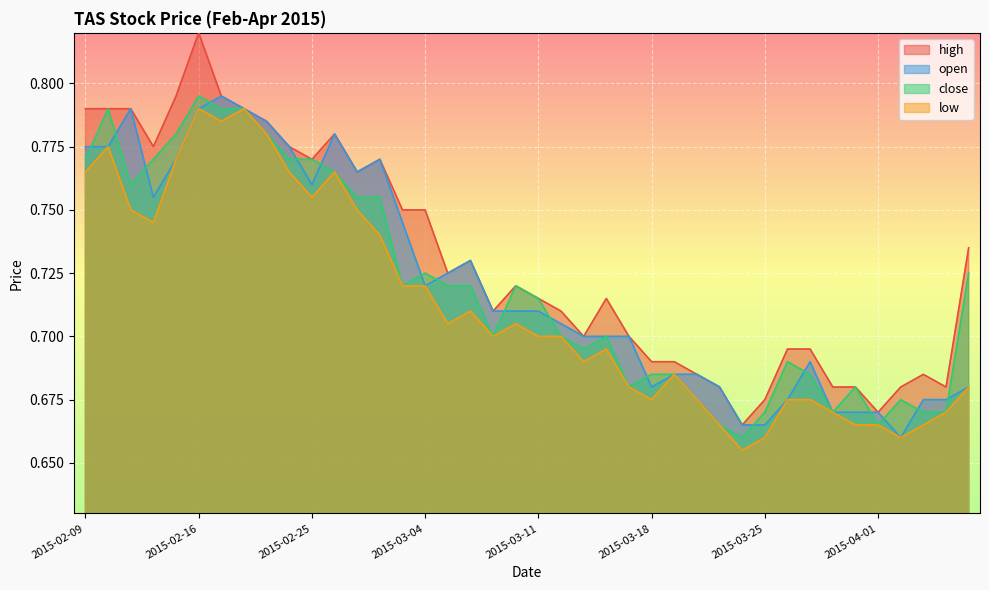

At 2015-03-13, list the series in order from largest to smallest.

high, open, close, low